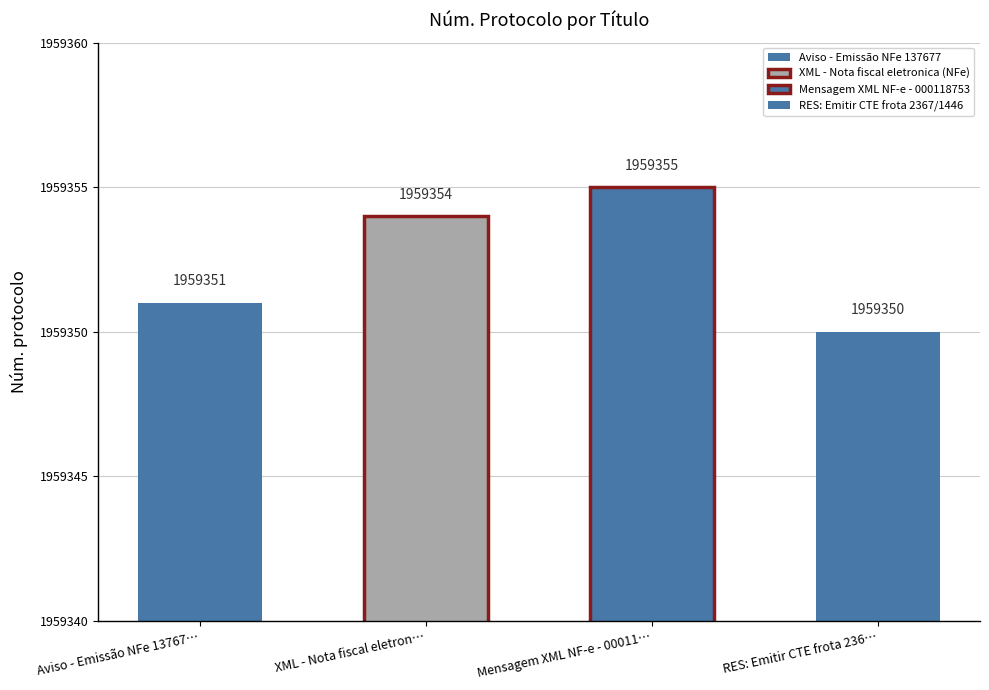

What is the average value?

1959352